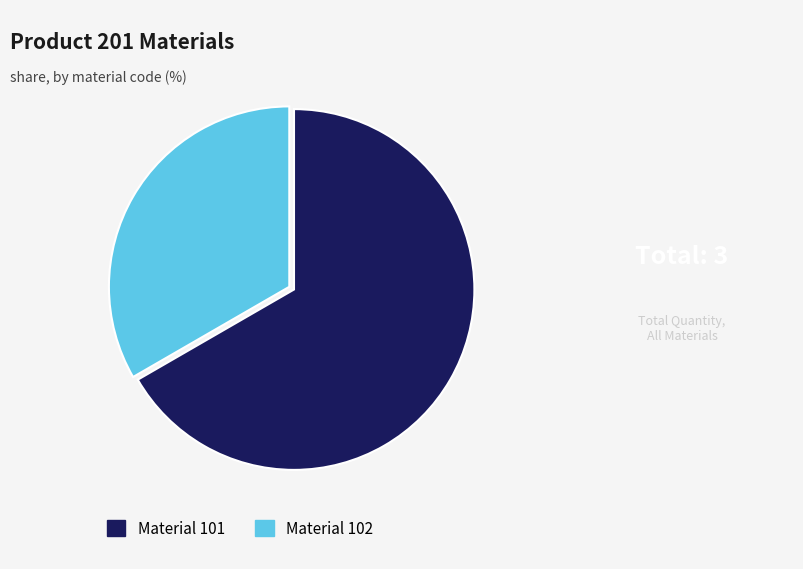

Does any single category account for the majority?

Yes